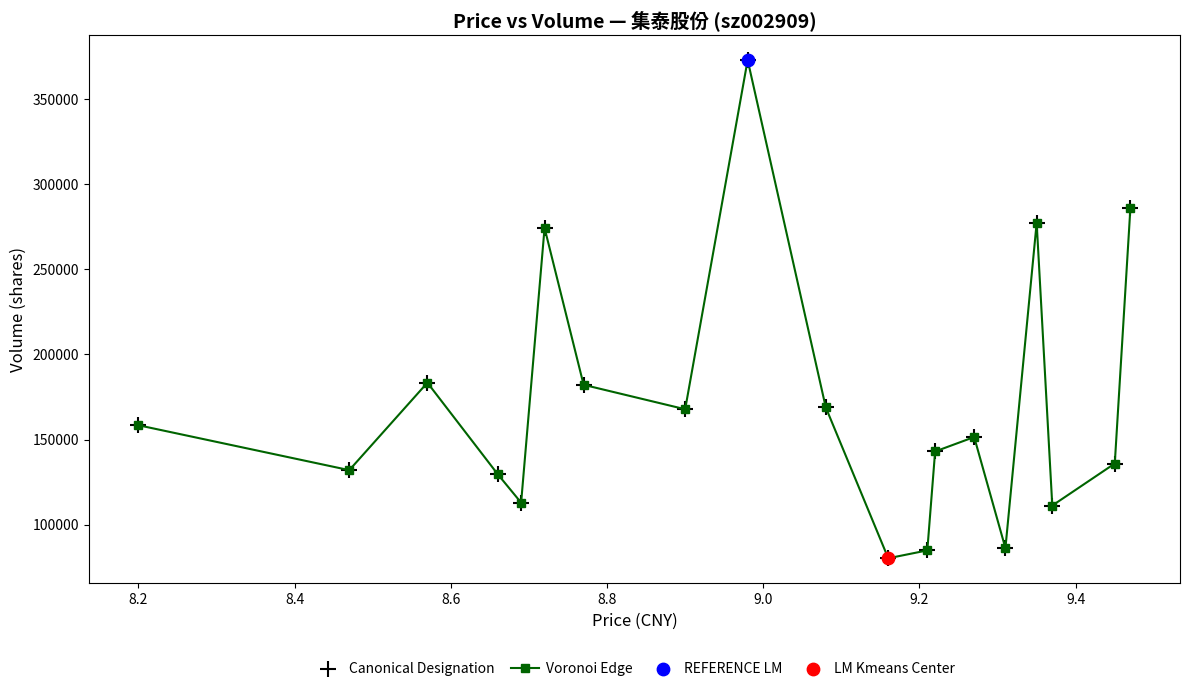

What is the value of the 19th point from the left?

286095